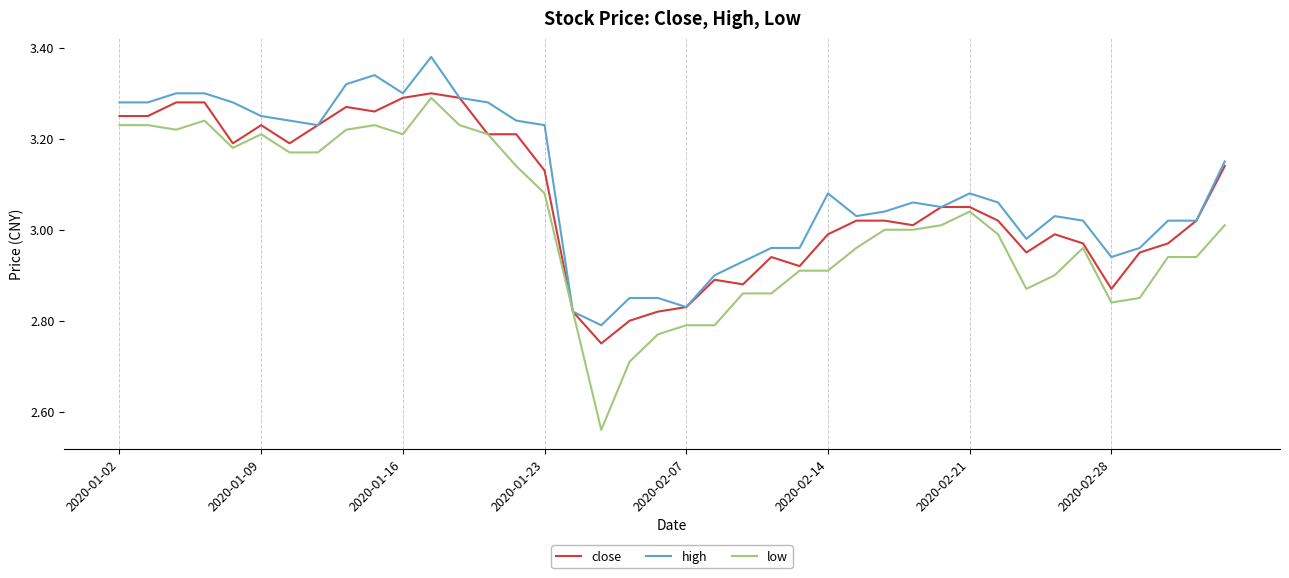

List the series in order of their overall mean, highest first.

high, close, low